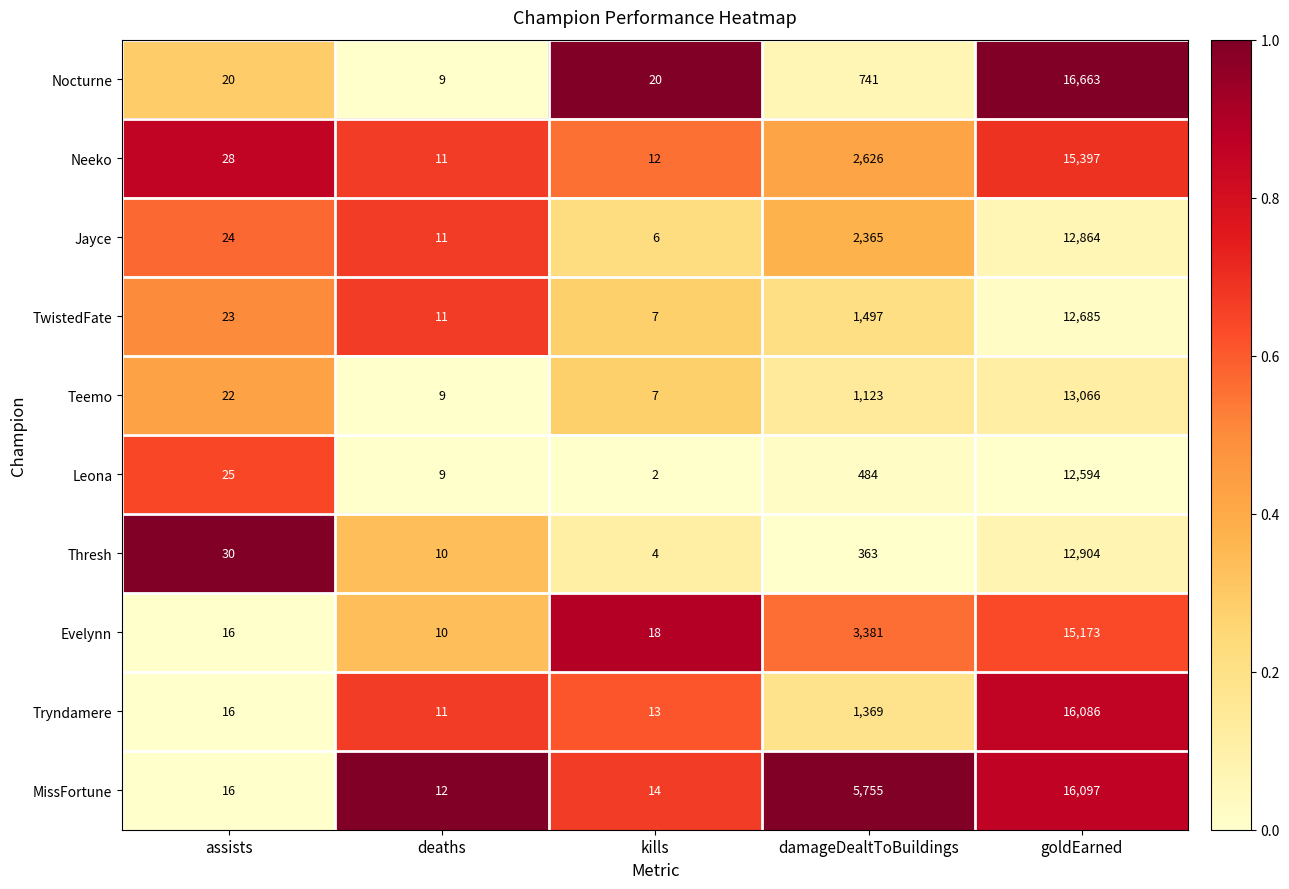

Where is MissFortune nearest to the value 8054?

damageDealtToBuildings